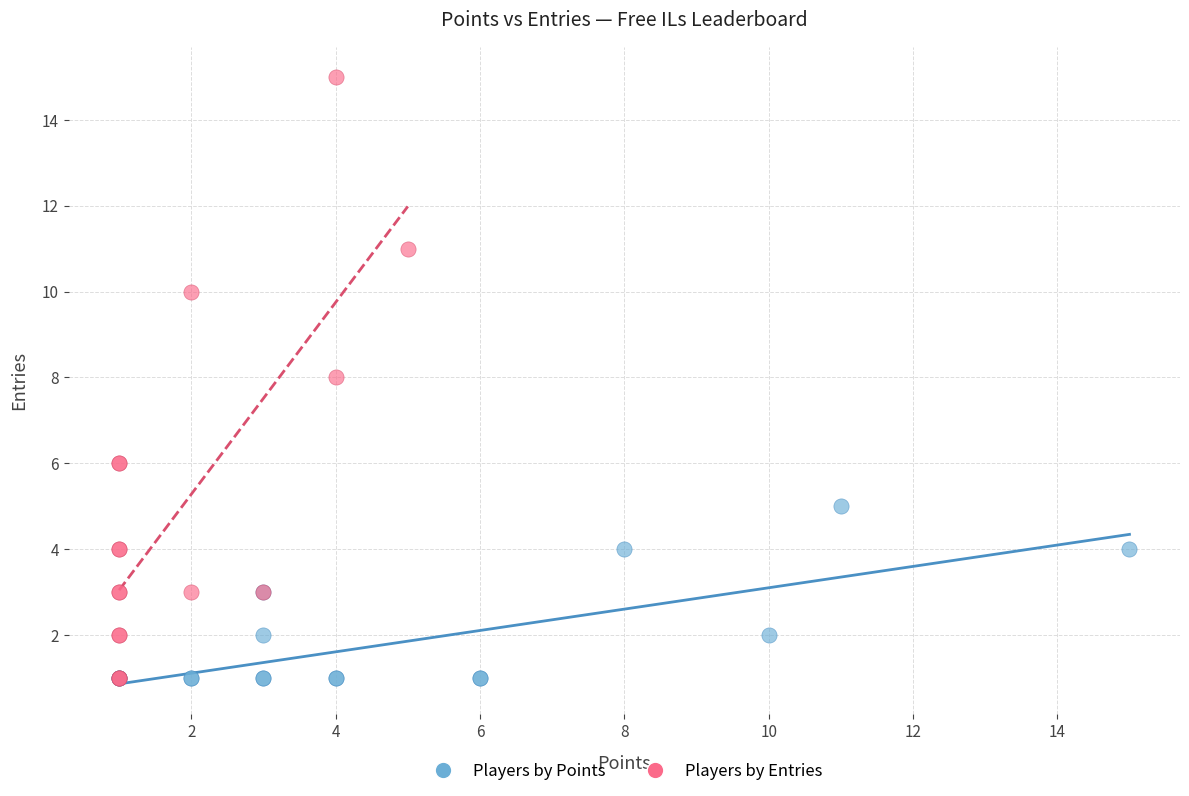

Which series has the widest spread of Y values?

Players by Entries